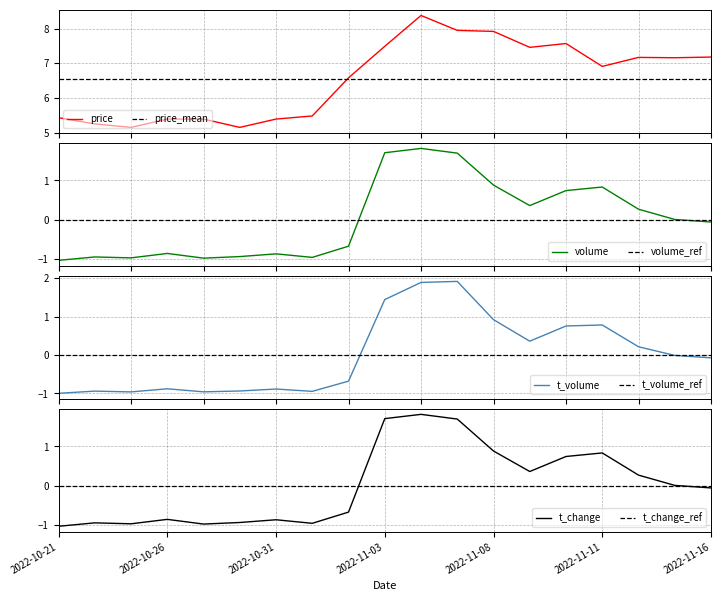

True or false: price and volume cross at least once.

False